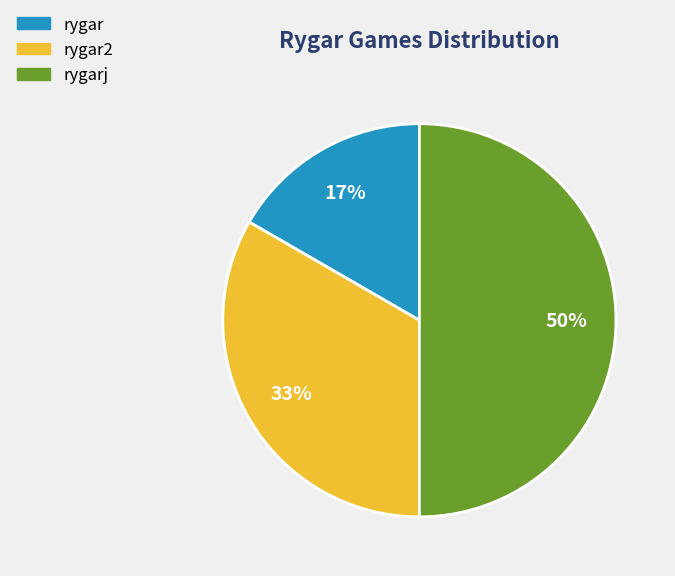

Do rygarj and rygar2 together represent more than half of the pie?

Yes